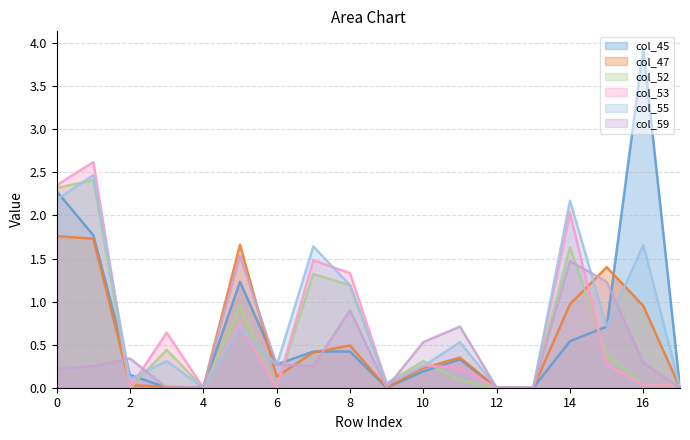

Which series ends up on top after the final intersection of col_59 and col_55?

col_55